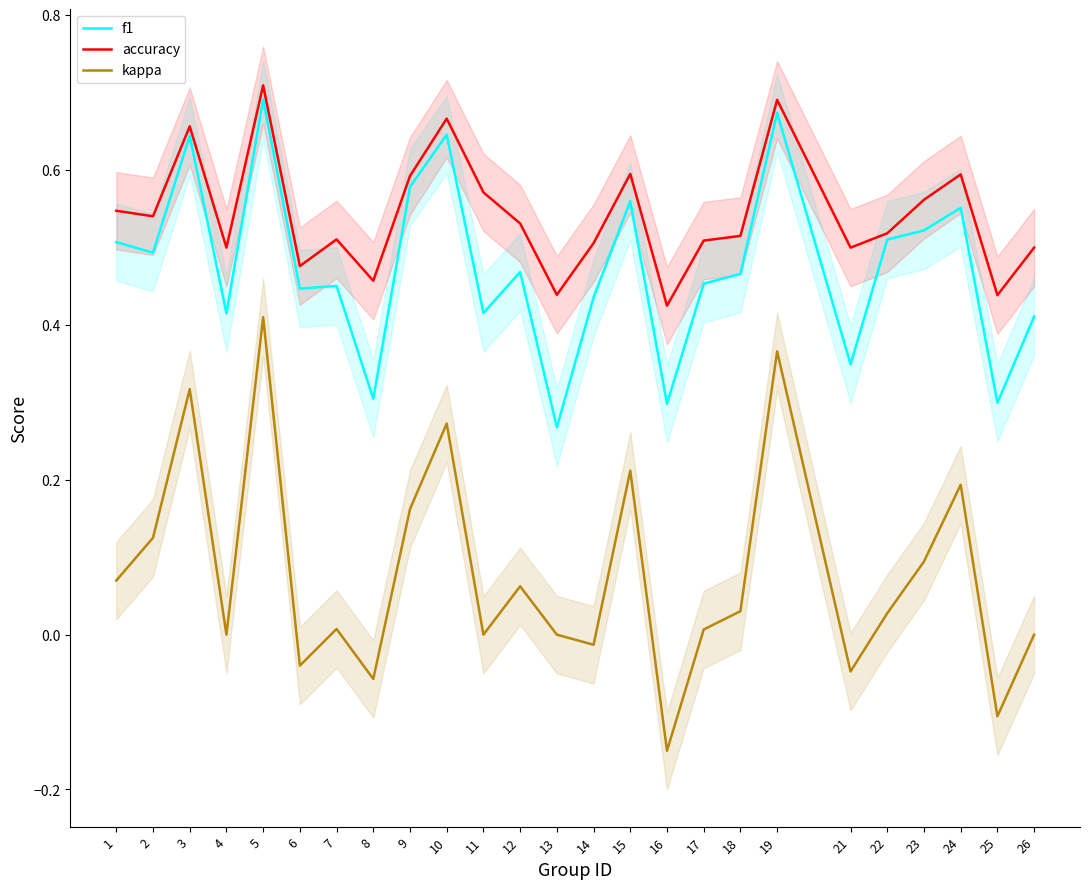

Is this an area chart (filled region under the line)?

No